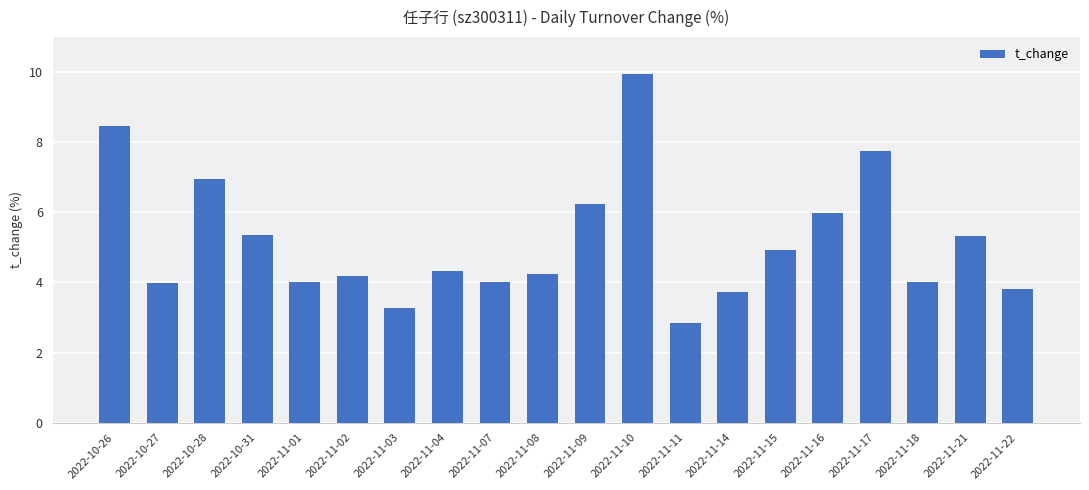

The value at 2022-11-03 is 1.4. True or false?

False